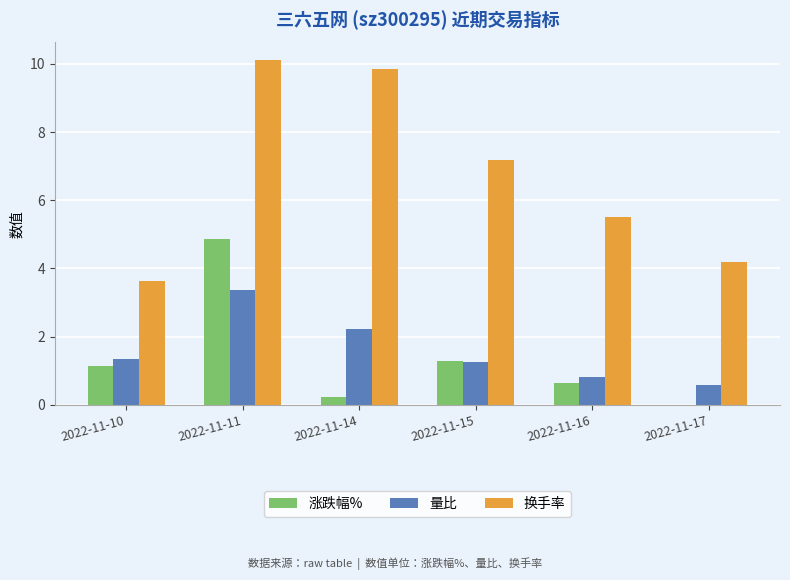

How many groups of bars are there?

6